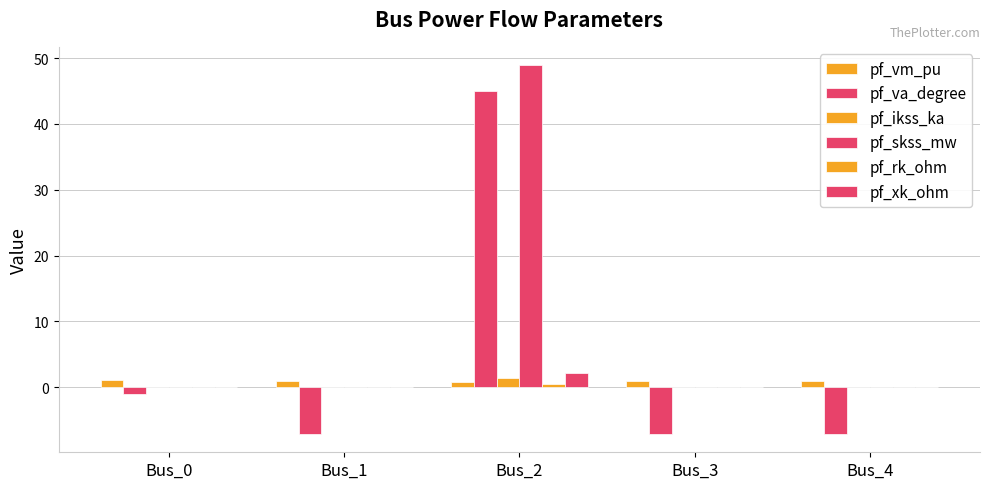

Where is pf_va_degree nearest to the value 18?

Bus_0